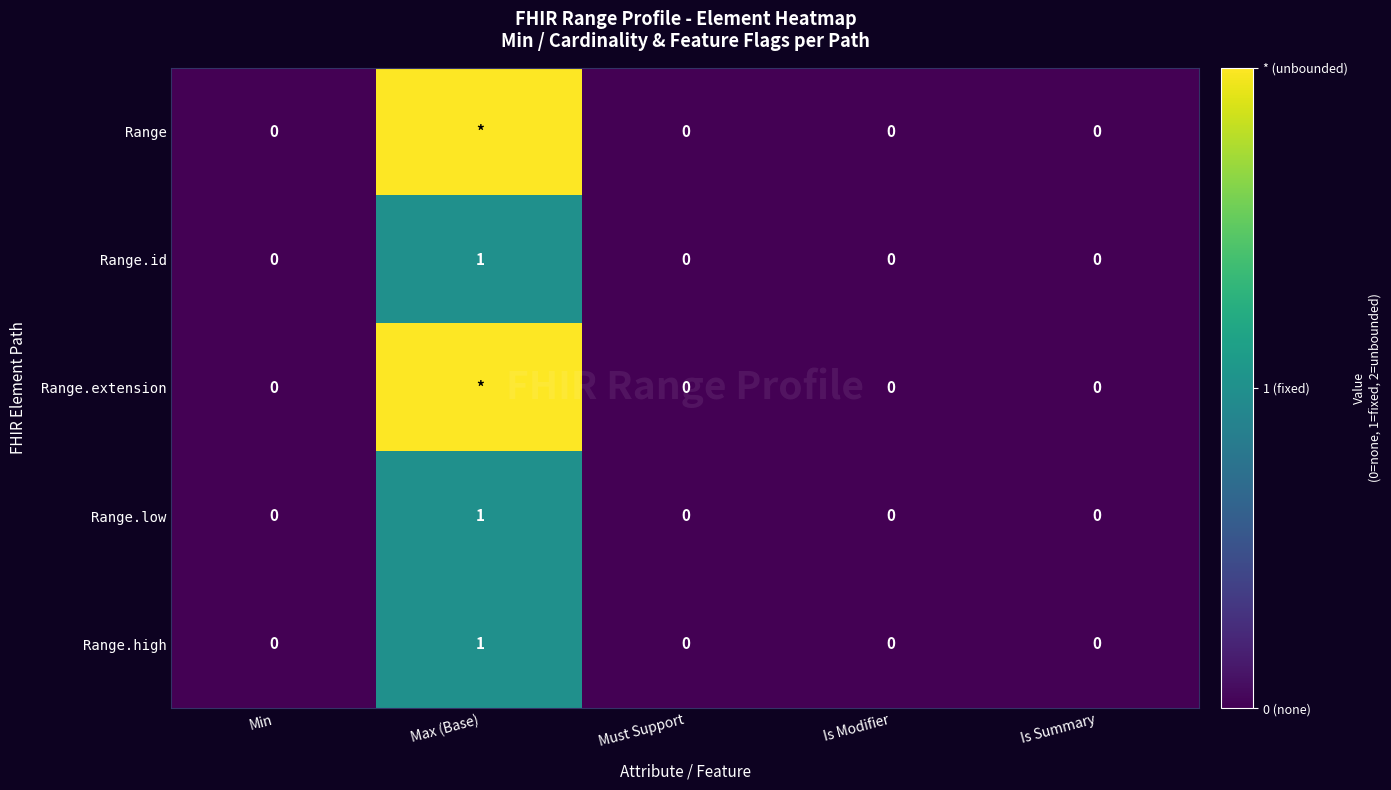

The Range.high series shows 0 at Is Modifier. True or false?

True